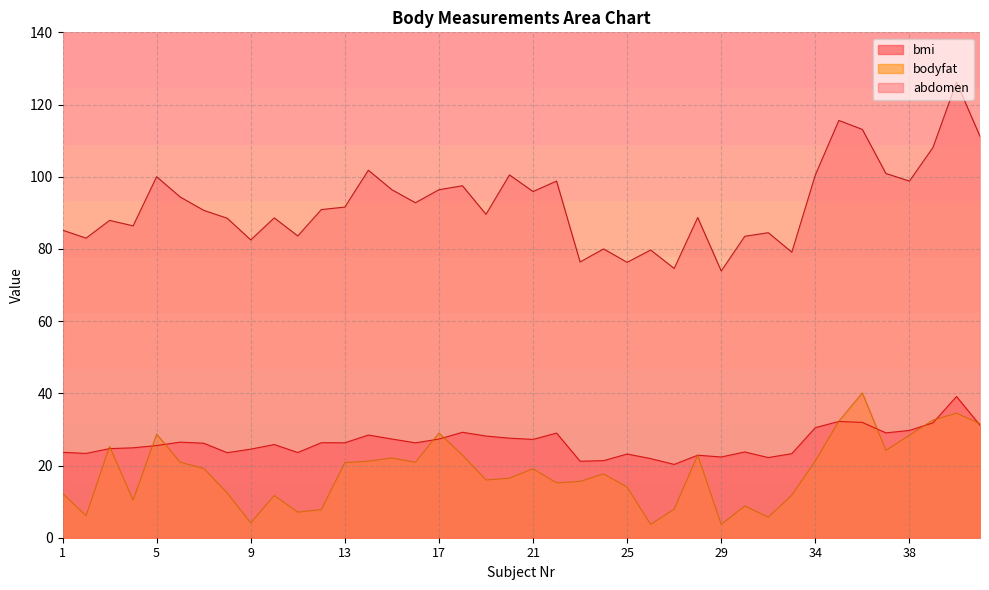

Count the number of categories in the chart.

40